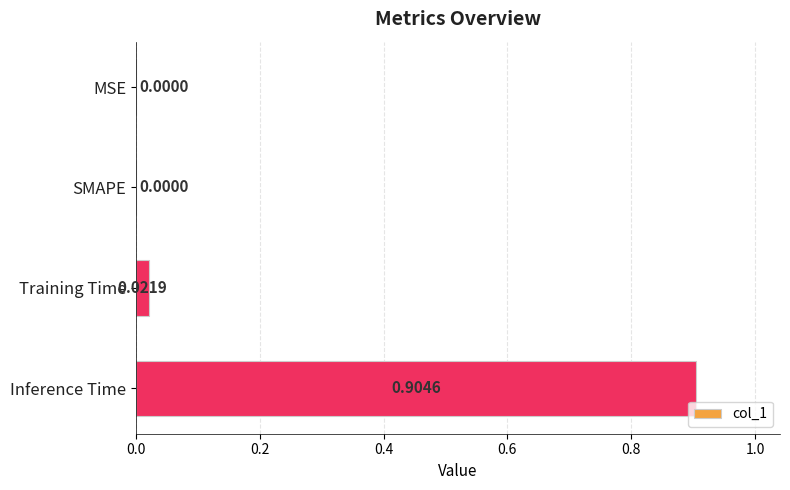

Which has a higher value, Inference Time or MSE?

Inference Time